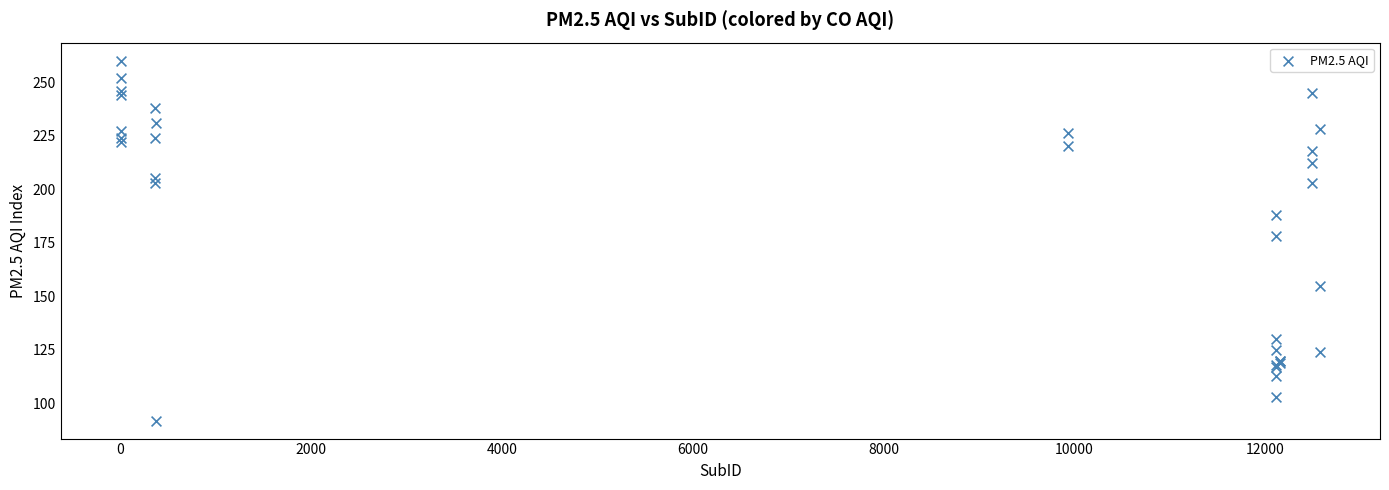

What Y value in the scatter plot is closest to 176?

178